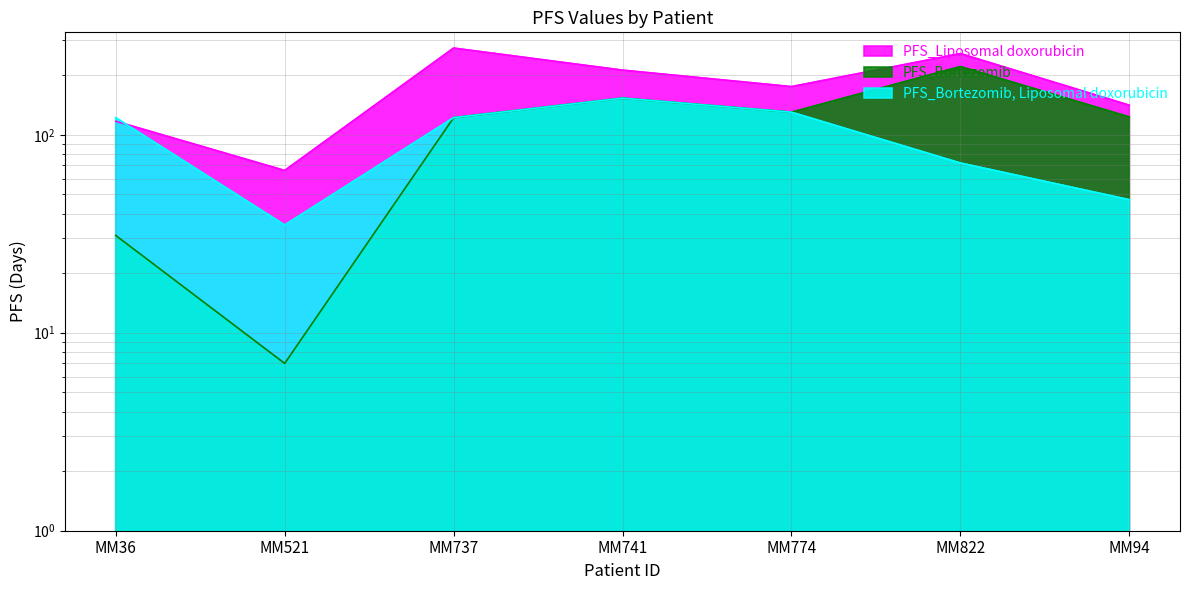

Reading right to left, list all the values displayed in this chart.

PFS_Bortezomib, Liposomal doxorubicin: MM94=47	MM822=72	MM774=130	MM741=153	MM737=122	MM521=35	MM36=122
PFS_Bortezomib: MM94=123	MM822=221	MM774=130	MM741=153	MM737=122	MM521=7	MM36=31
PFS_Liposomal doxorubicin: MM94=141	MM822=257	MM774=175	MM741=212	MM737=274	MM521=66	MM36=117